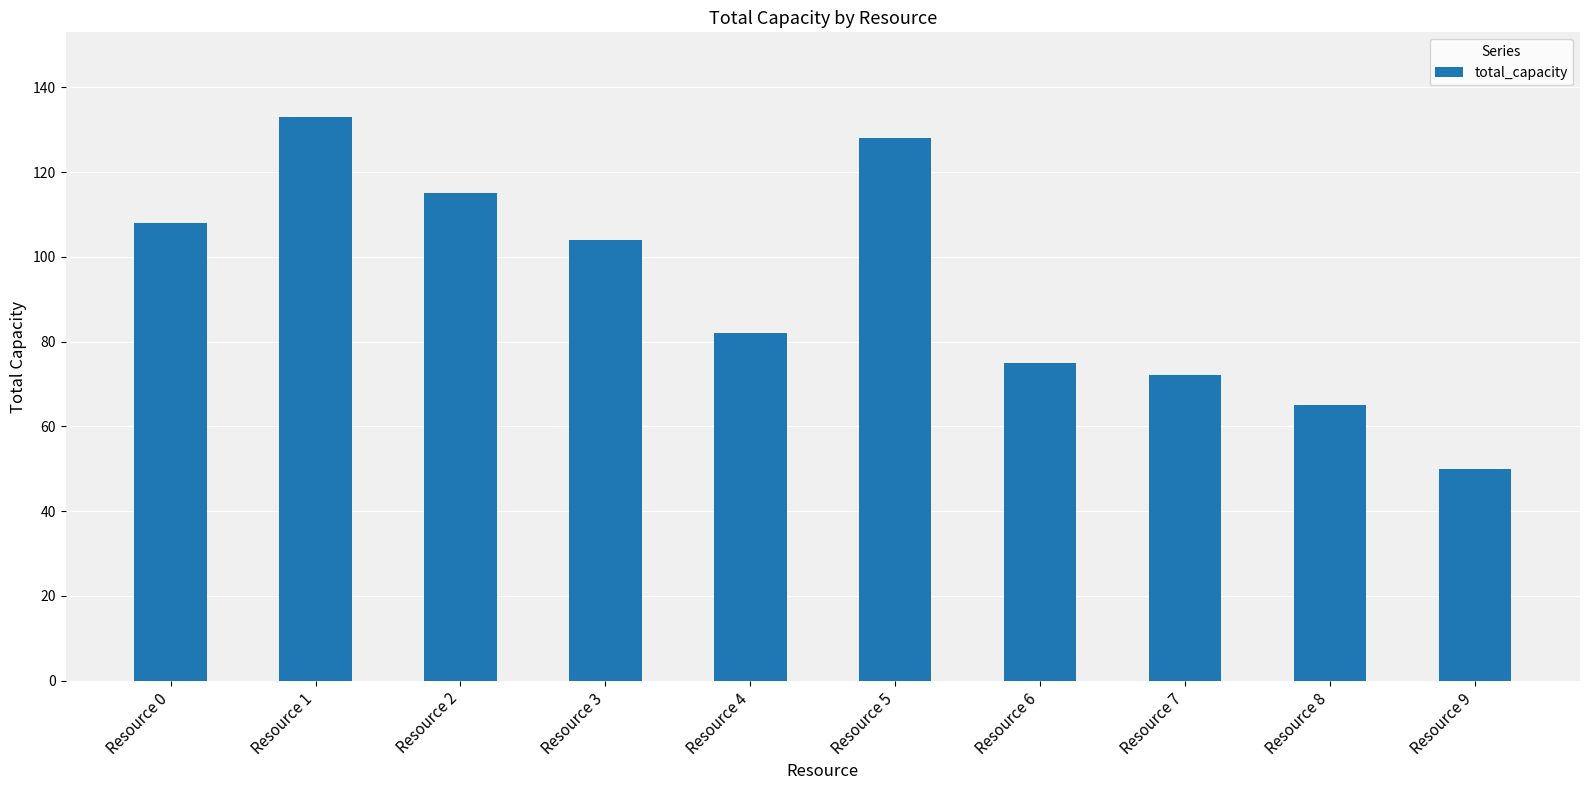

Where does the data first go above 104?

Resource 0